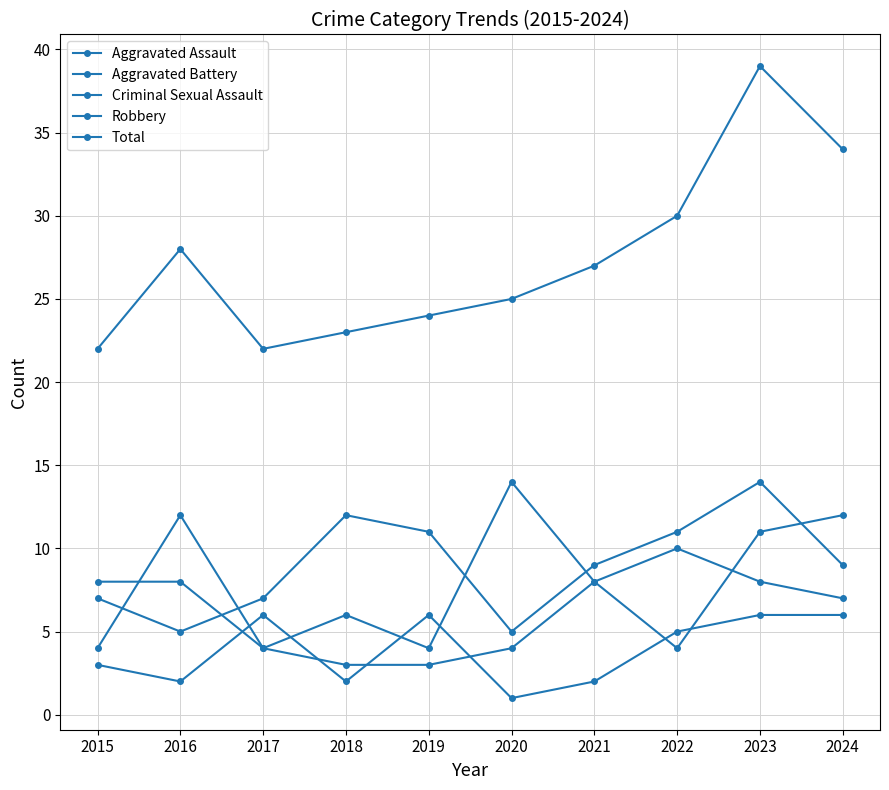

Is the value of Aggravated Battery at 2018 greater than the value of Criminal Sexual Assault at 2018?

Yes